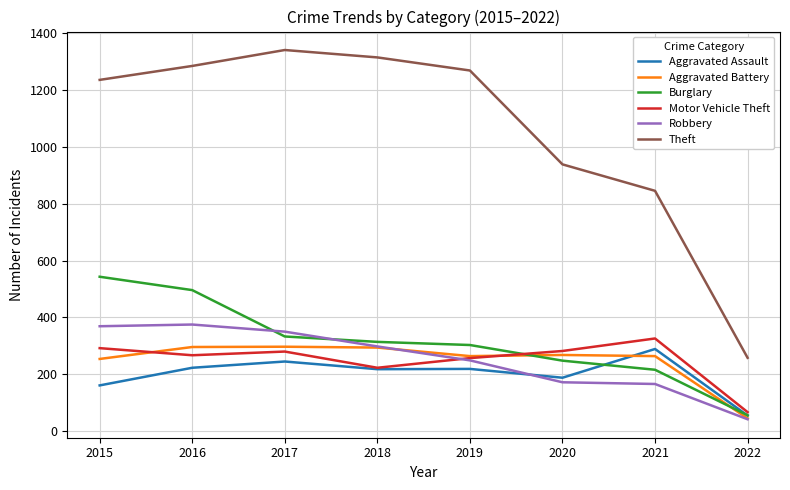

What is the spread (max minus min) of values at 2015?

1074